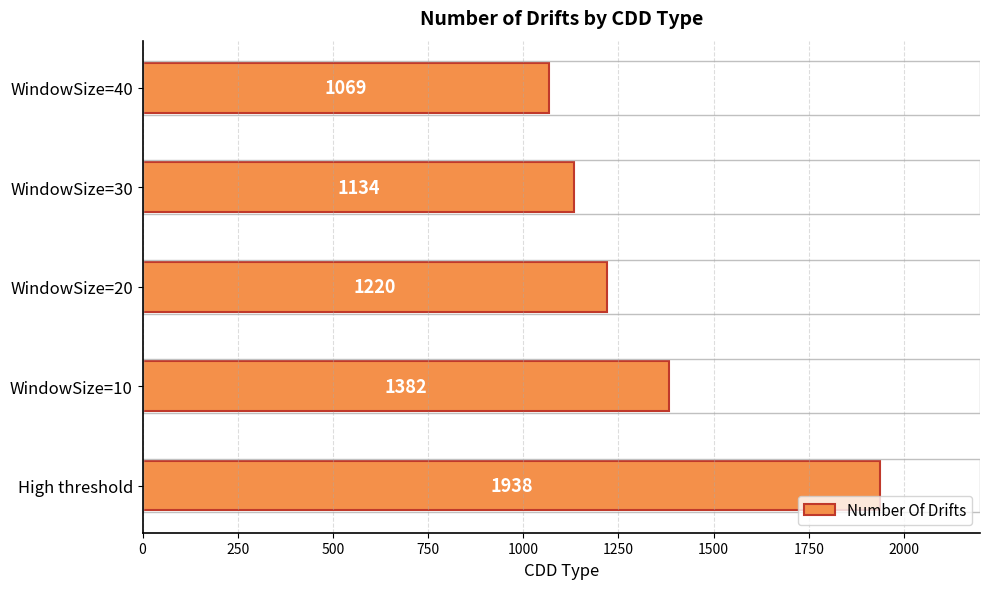

What is the average value?

1349